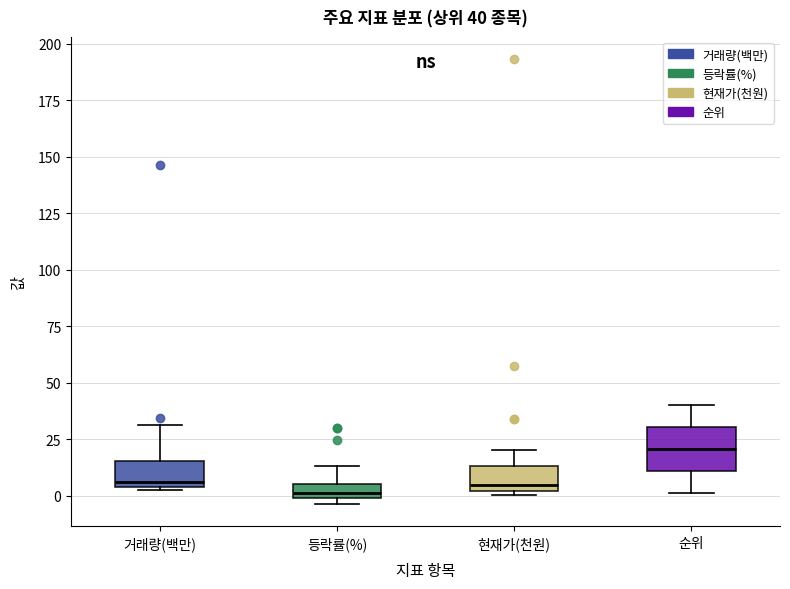

Comparing the boxes themselves (not the whiskers), which one is the tallest?

순위